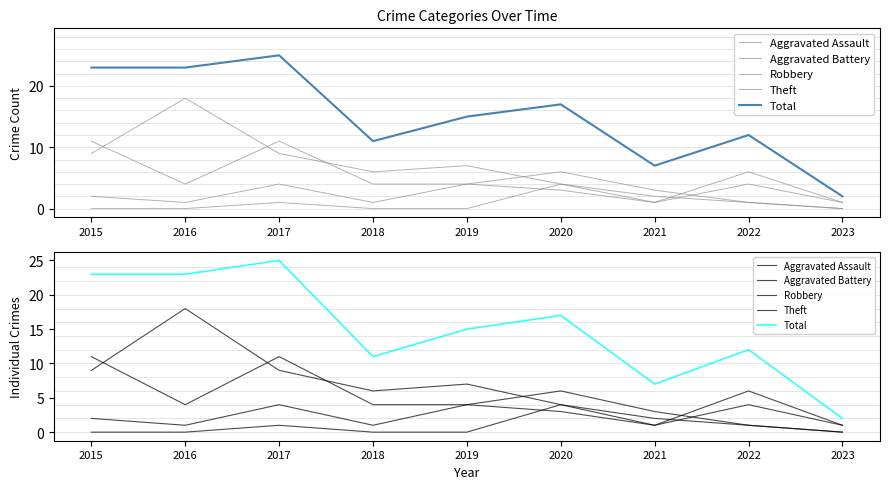

What is the sum of the Total values at 2015 and 2017?

48